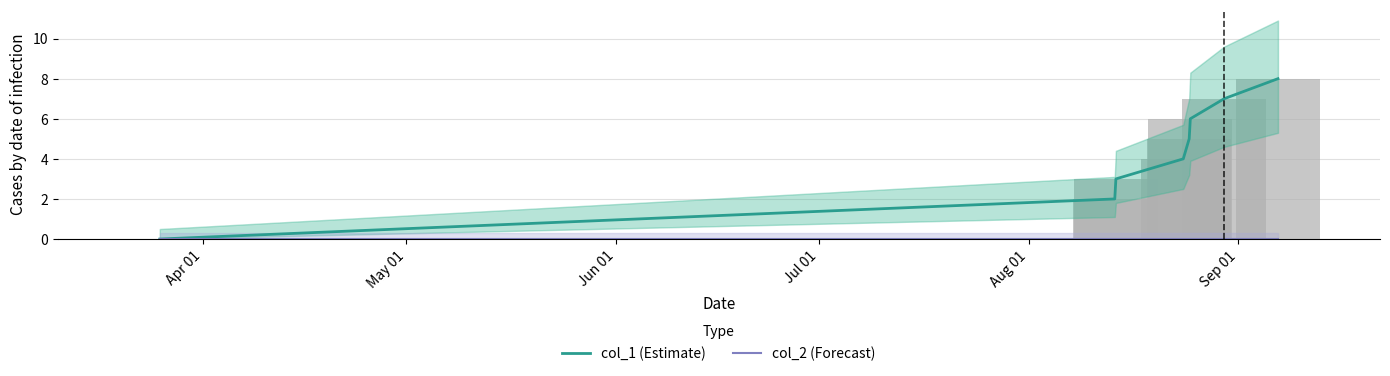

The value of col_1 (Estimate) at Apr 01 is 0. True or false?

True